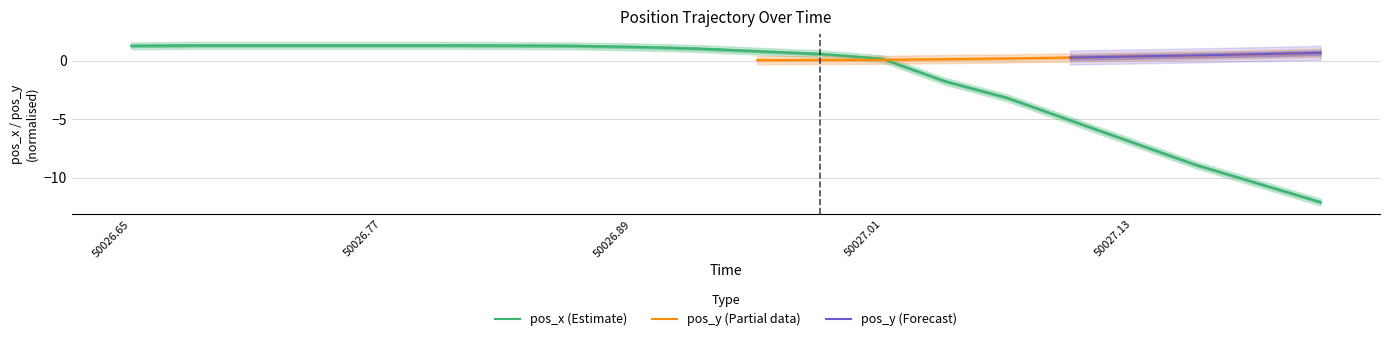

How many positive values are there?

13